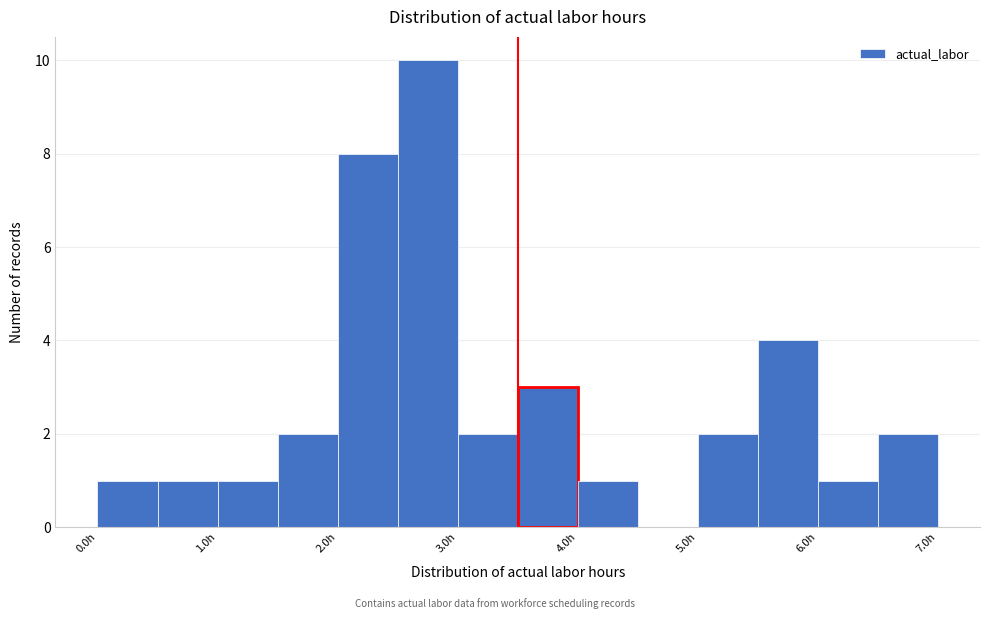

Reading left to right, transcribe this chart: for each bar, give the range it covers on the x-axis and its height. The values are not printed on the chart, so give them approximately, as read against the axis.

0.0 to 0.5: 1
0.5 to 1.0: 1
1.0 to 1.5: 1
1.5 to 2.0: 2
2.0 to 2.5: 8
2.5 to 3.0: 10
3.0 to 3.5: 2
3.5 to 4.0: 3
4.0 to 4.5: 1
4.5 to 5.0: 0
5.0 to 5.5: 2
5.5 to 6.0: 4
6.0 to 6.5: 1
6.5 to 7.0: 2